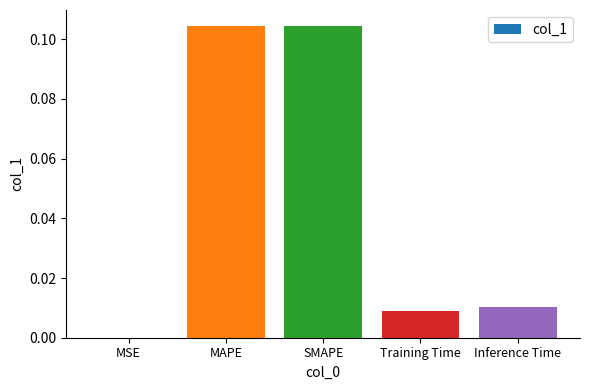

Are the bars horizontal?

No